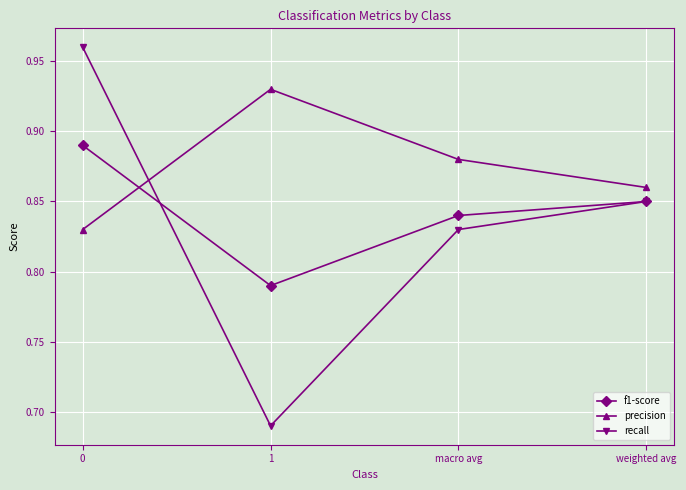

List the series in order of their peak value, highest first.

recall, precision, f1-score